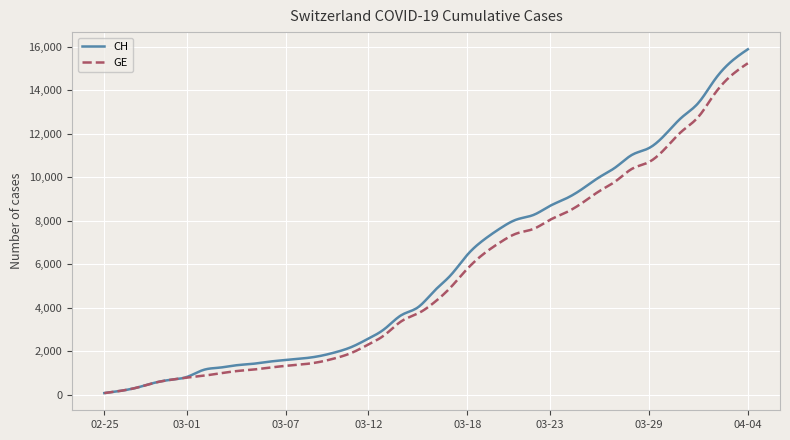

What is the maximum value shown in the chart?

15888.0